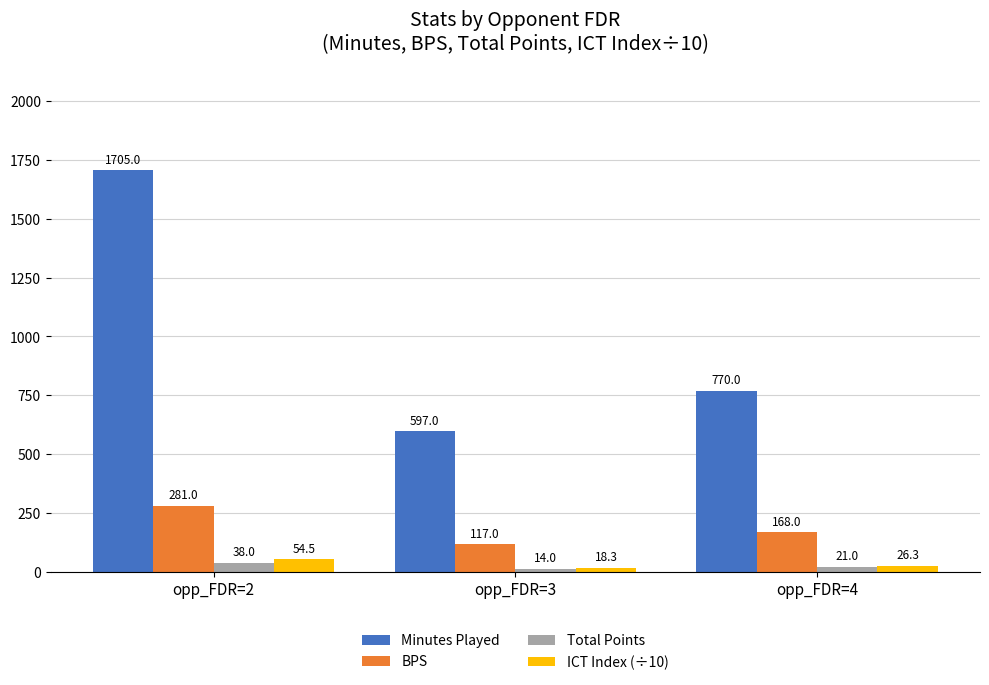

Where is Total Points nearest to the value 26?

opp_FDR=4